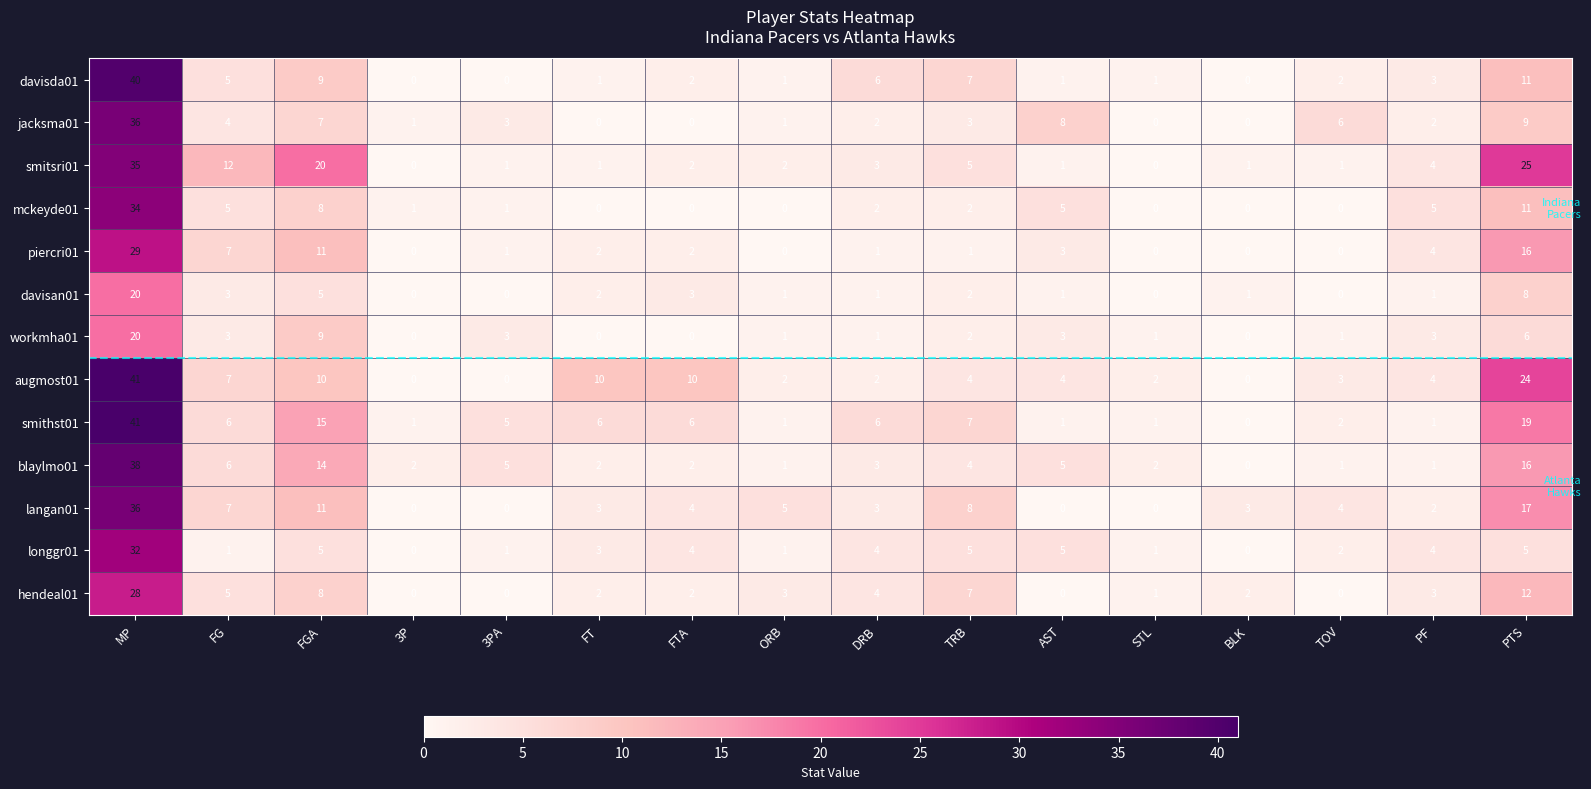

What is the maximum value shown in the chart?

41